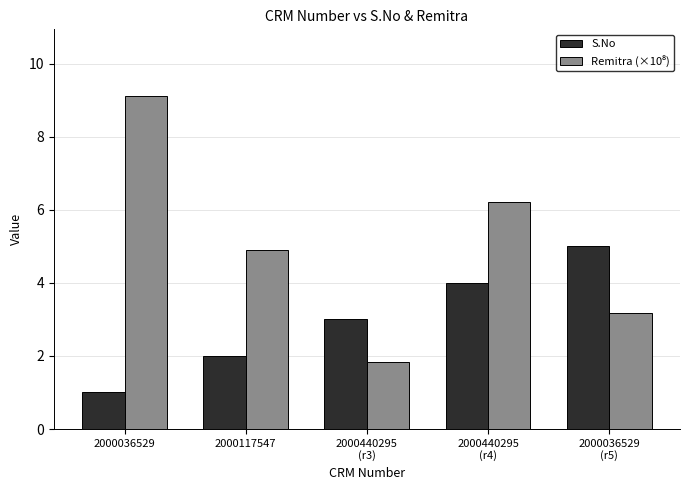

What is the spread (max minus min) of values at 2000117547?

2.9